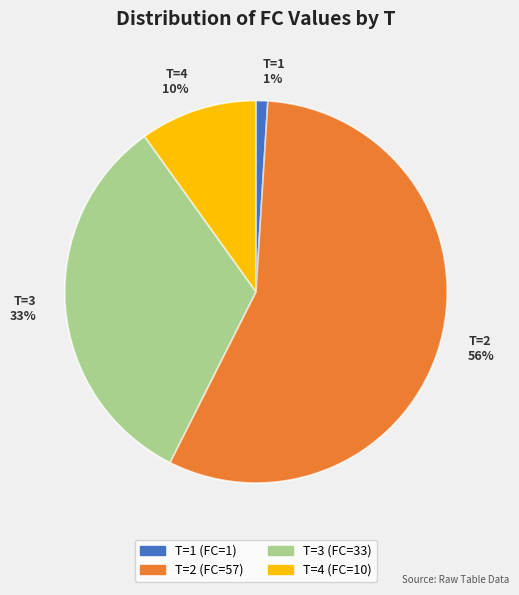

Between 1 and 4, which is larger?

4